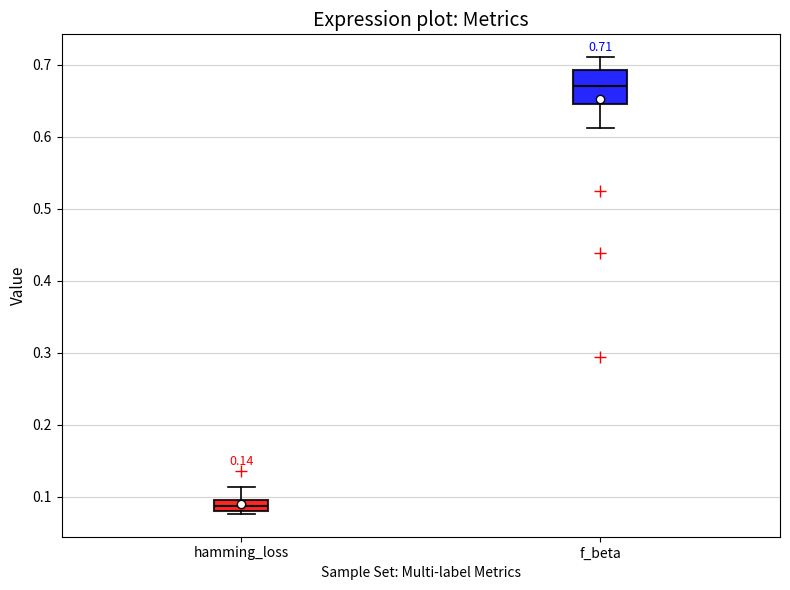

Which box is the tallest, from its lower edge to its upper edge?

f_beta